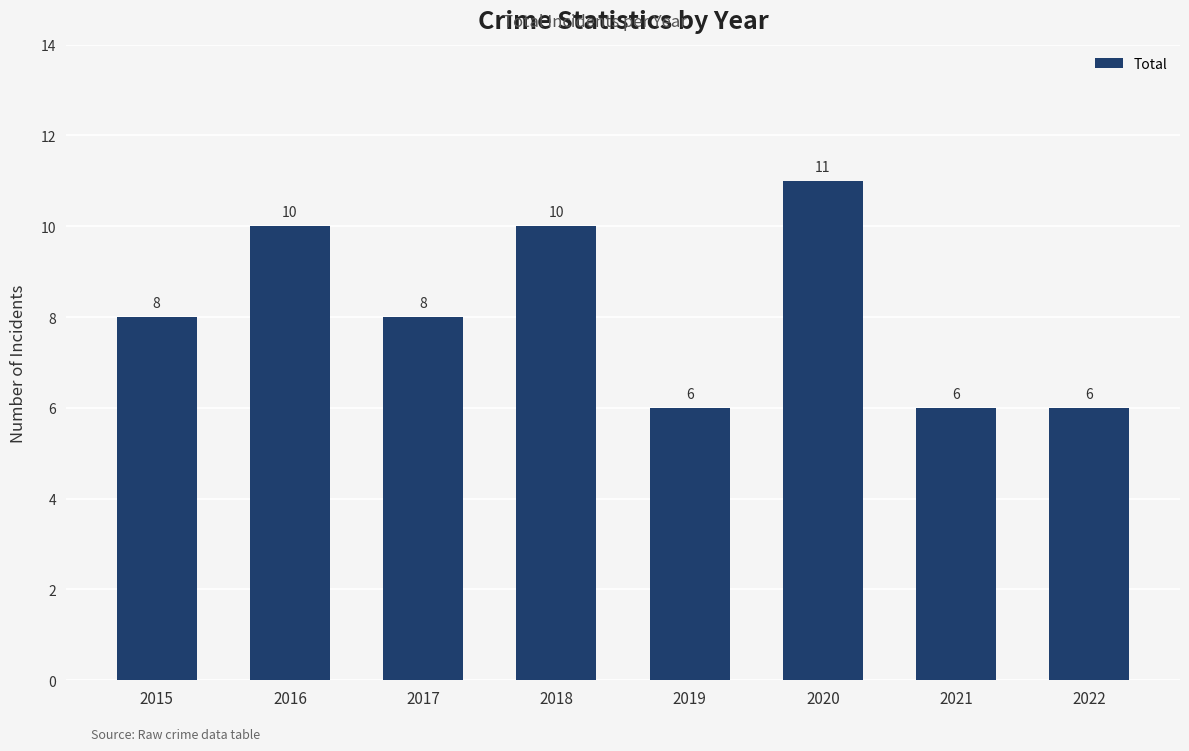

True or false: the data shows 6 at 2022.

True